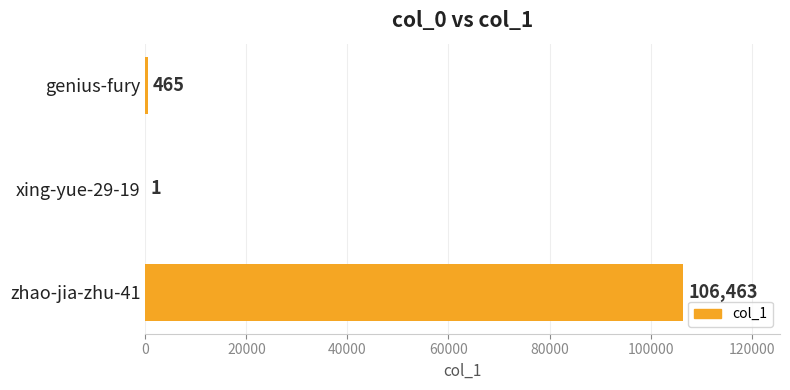

Reading bottom to top, extract all data points from this chart.

zhao-jia-zhu-41=106463	xing-yue-29-19=1	genius-fury=465